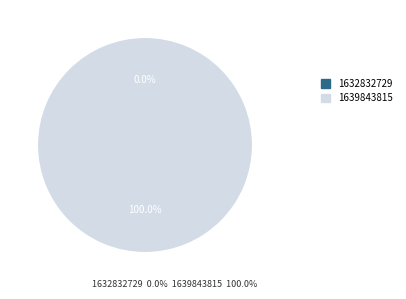

To the nearest percent, what is the difference between the largest and smallest slice percentages?

100%